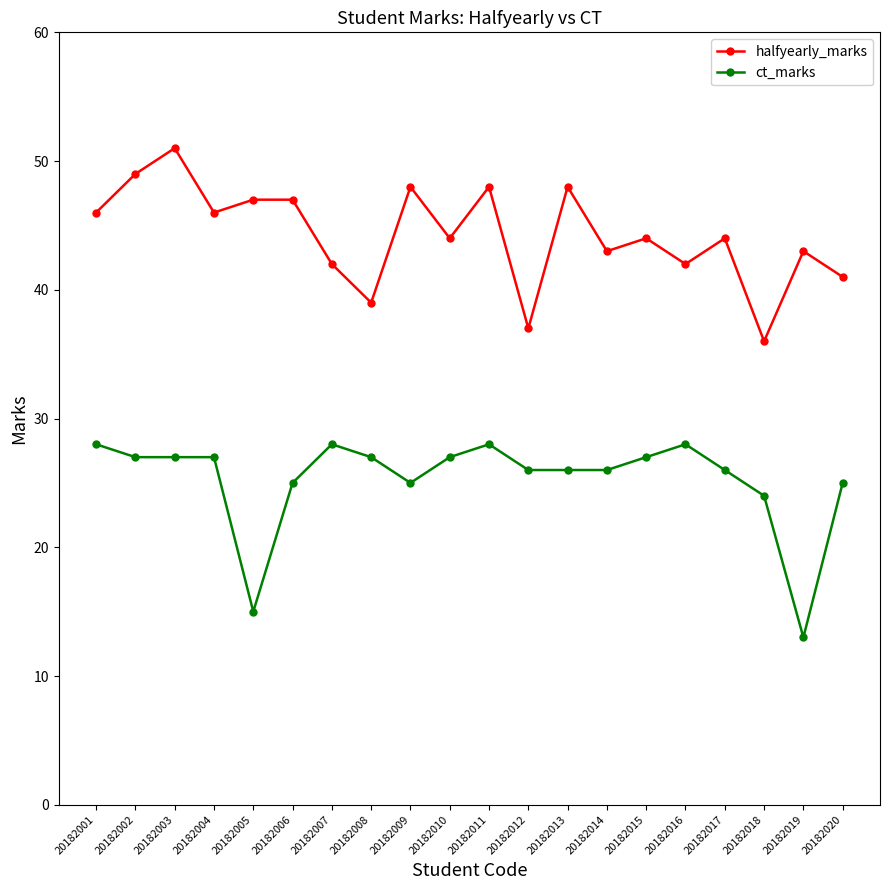

What is the spread (max minus min) of values at 20182016?

14